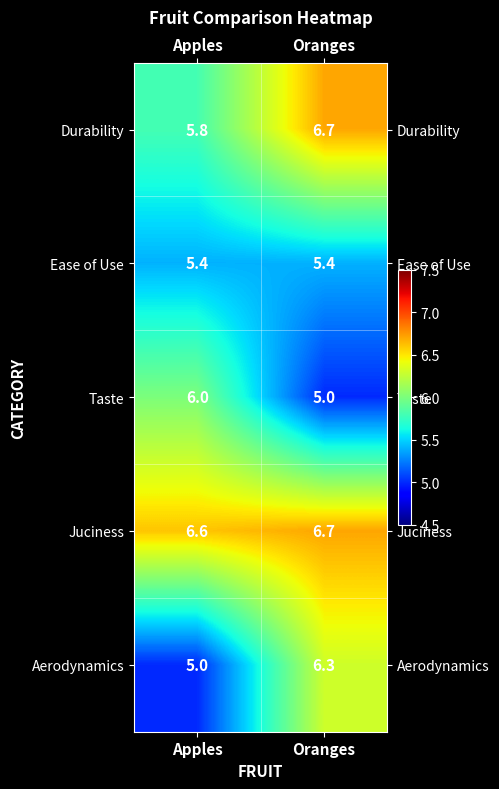

How many categories are shown in the chart?

2